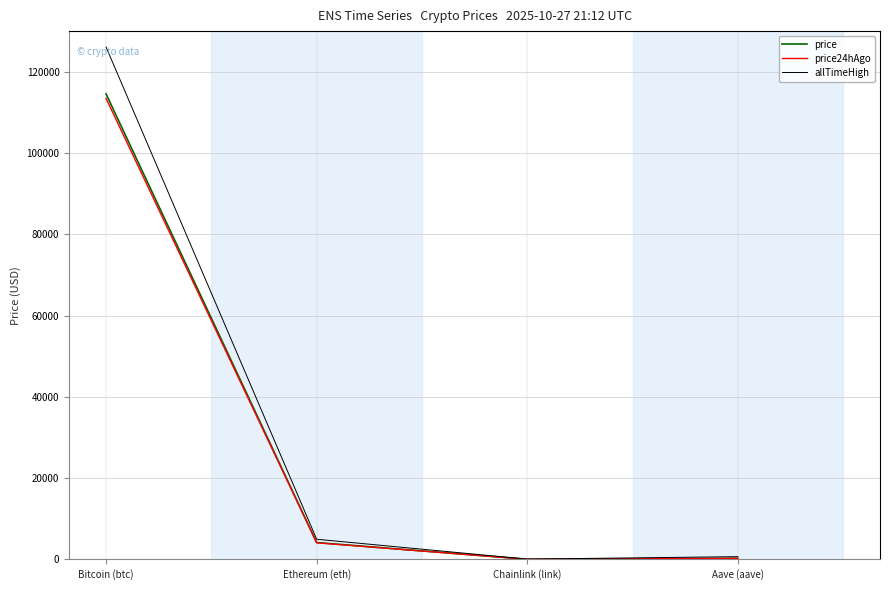

Which series has the largest total across all categories?

allTimeHigh